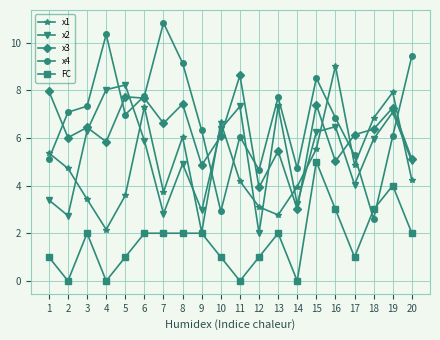

What is the spread (max minus min) of values at 15?

3.5